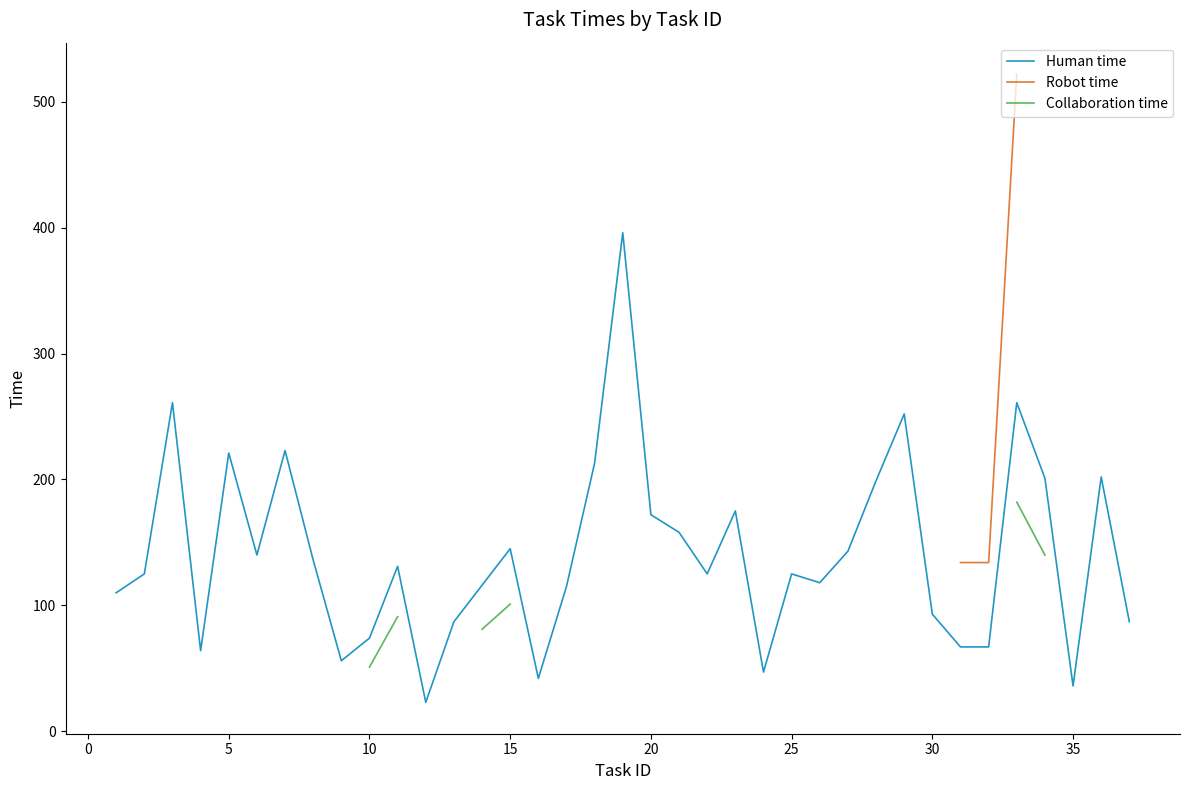

Is the value of Collaboration time at 22 greater than the value of Robot time at 20?

No